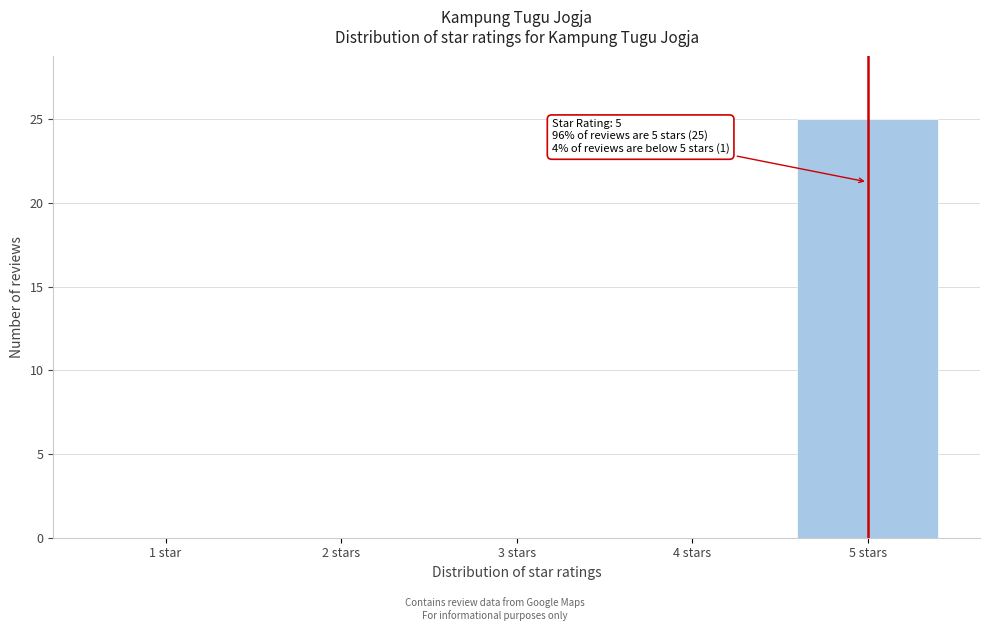

Reading left to right, extract all data points from this chart.

1 star=0	2 stars=0	3 stars=0	4 stars=0	5 stars=25